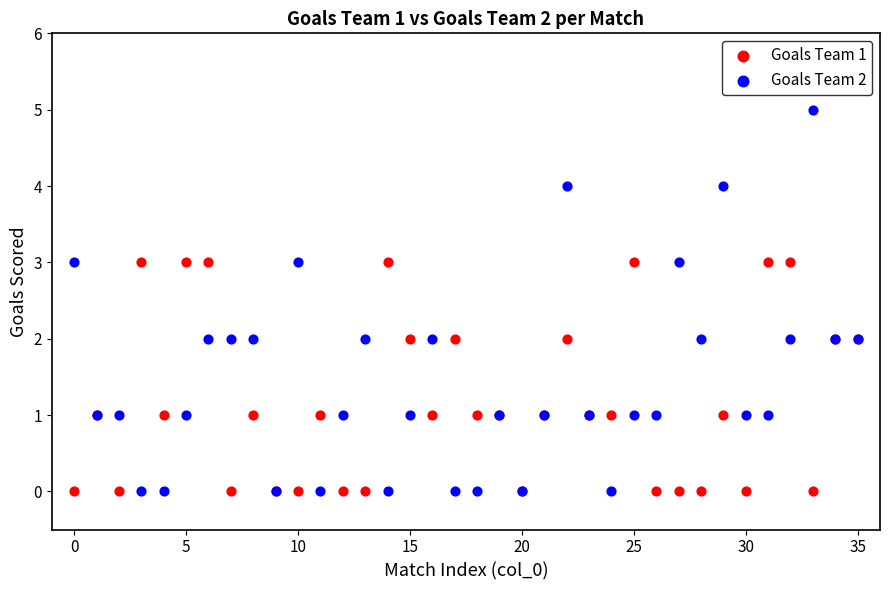

Which series has the widest spread of Y values?

Goals Team 2